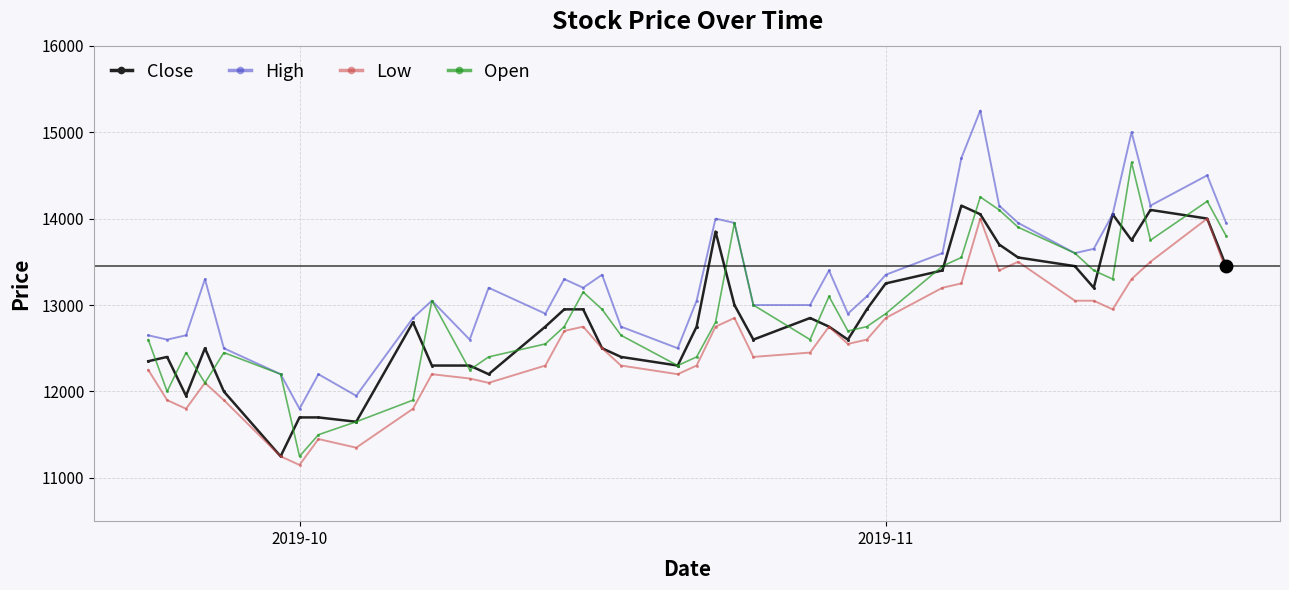

How many data points does each series have?

40